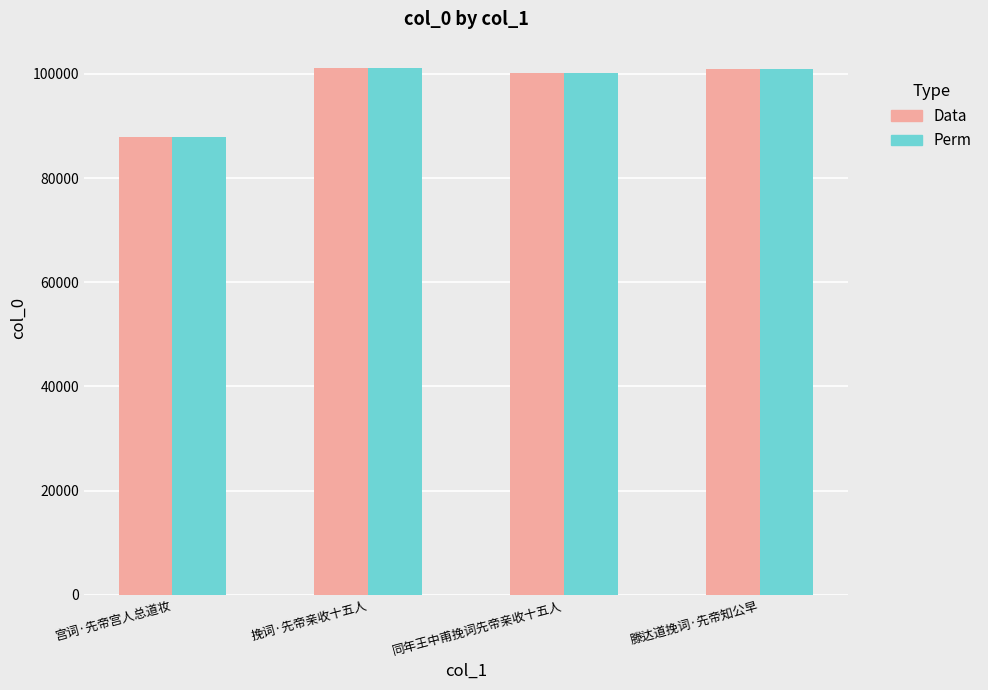

What is the total value across all series at 挽词·先帝亲收十五人?

202262